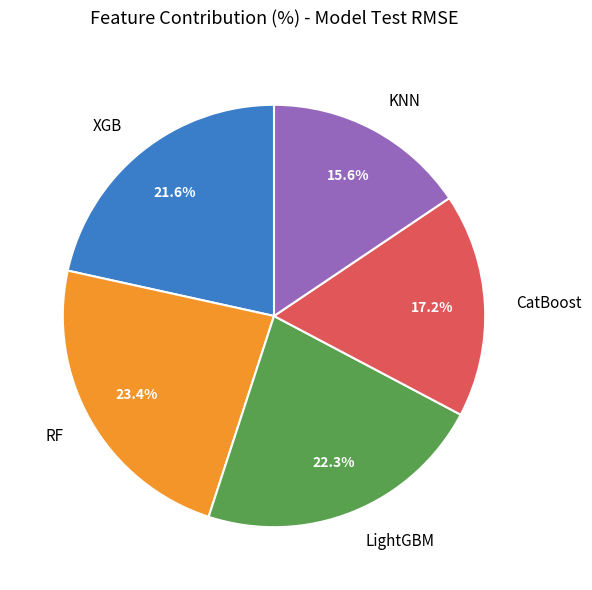

How many slices are in this pie chart?

5